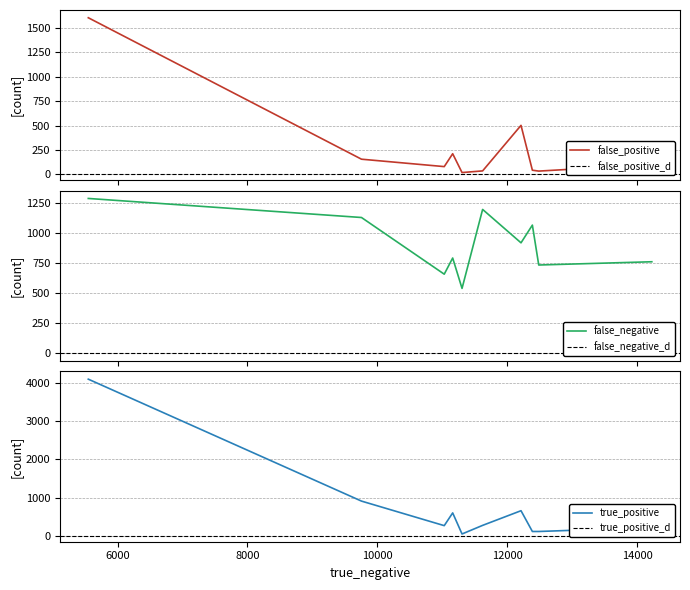

Is this an area chart (filled region under the line)?

No